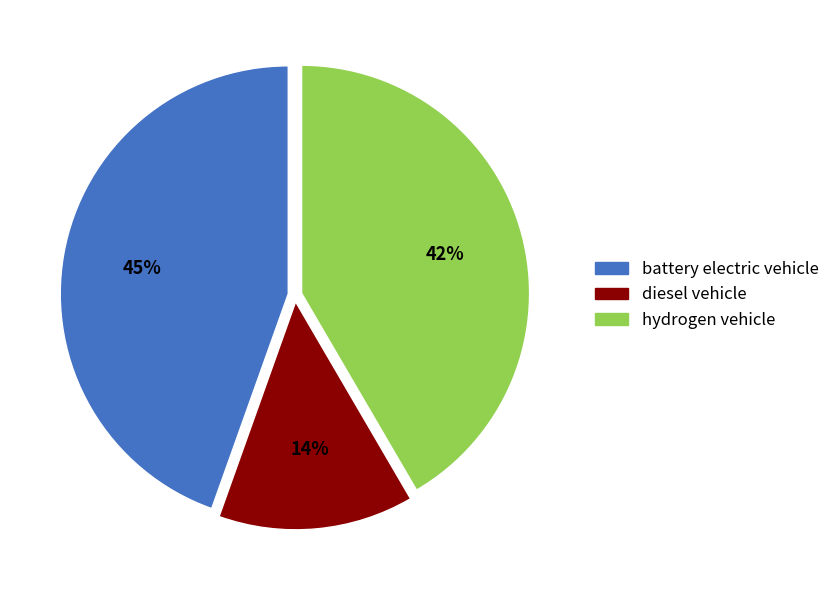

To the nearest percent, what is the combined percentage of diesel vehicle and battery electric vehicle?

58%